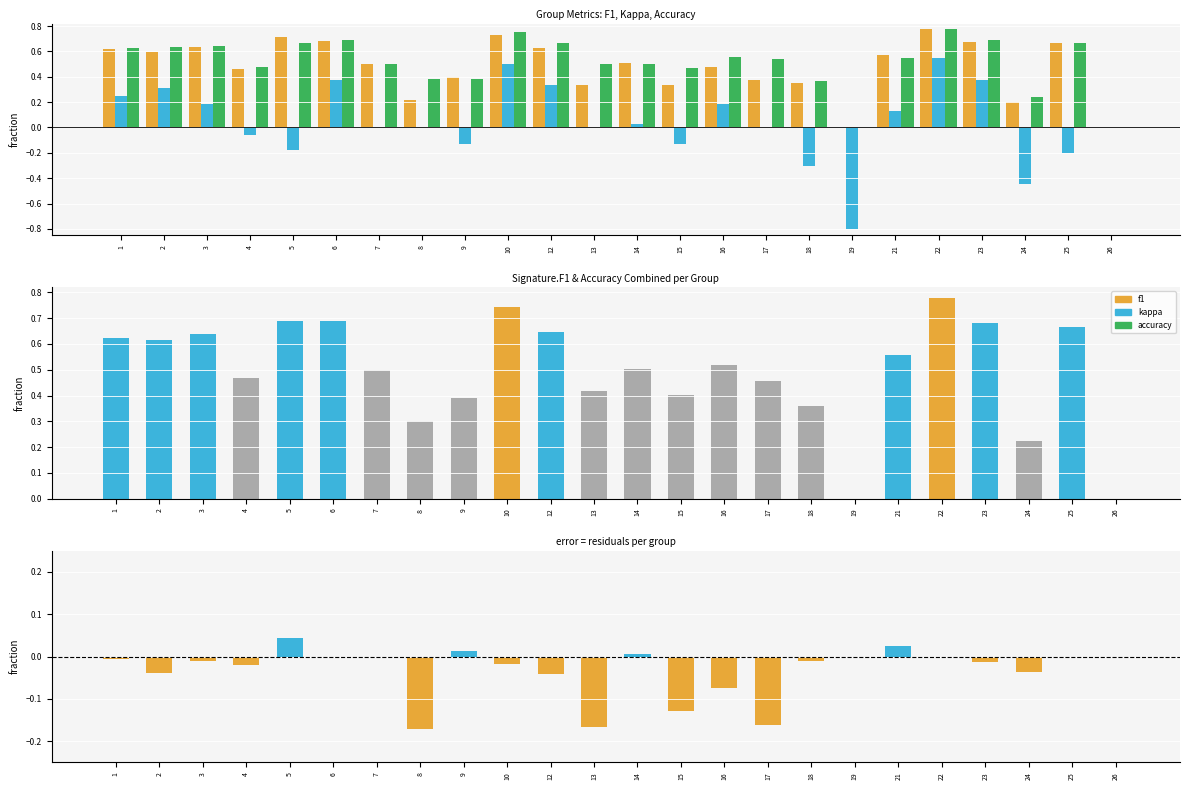

Between 4 and 5, which series saw the biggest shift?

f1